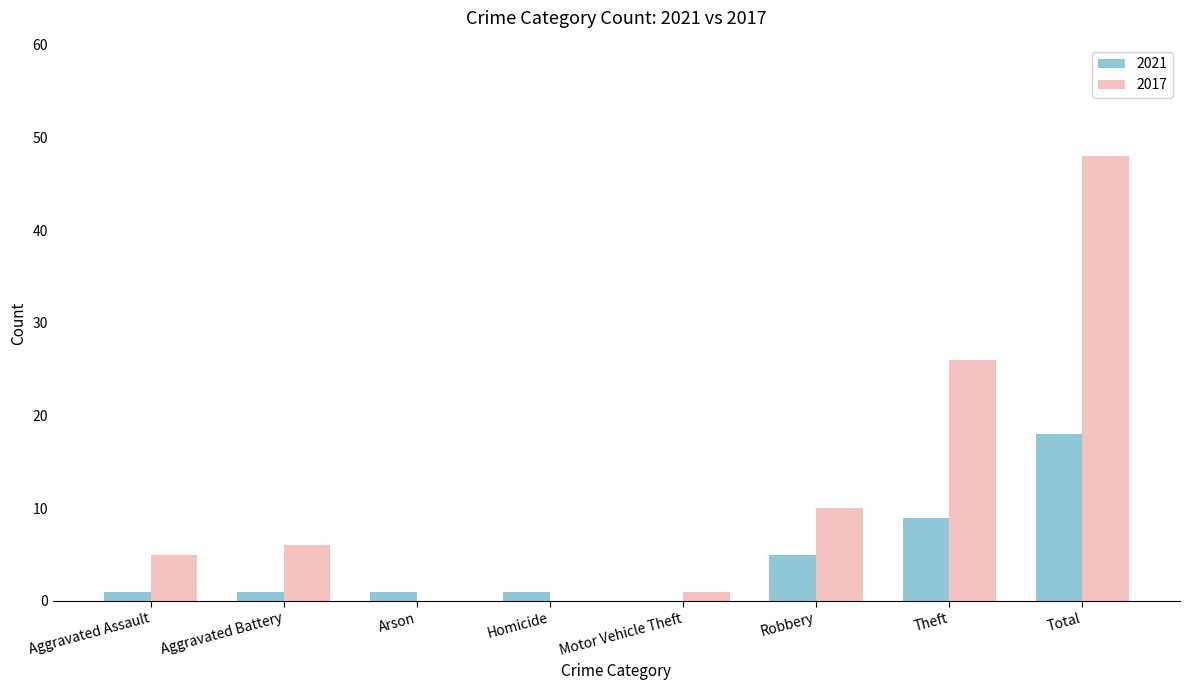

Is the value of 2017 at Homicide greater than the value of 2021 at Aggravated Battery?

No